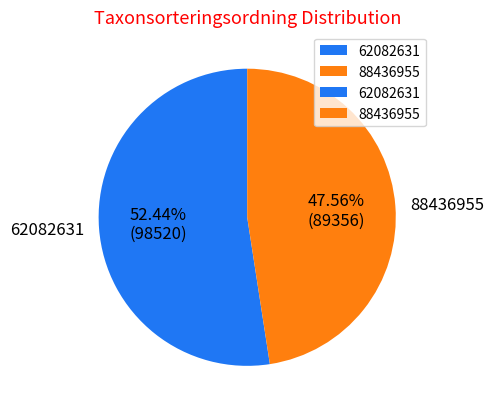

What percentage is the 88436955 slice, to the nearest percent?

48%